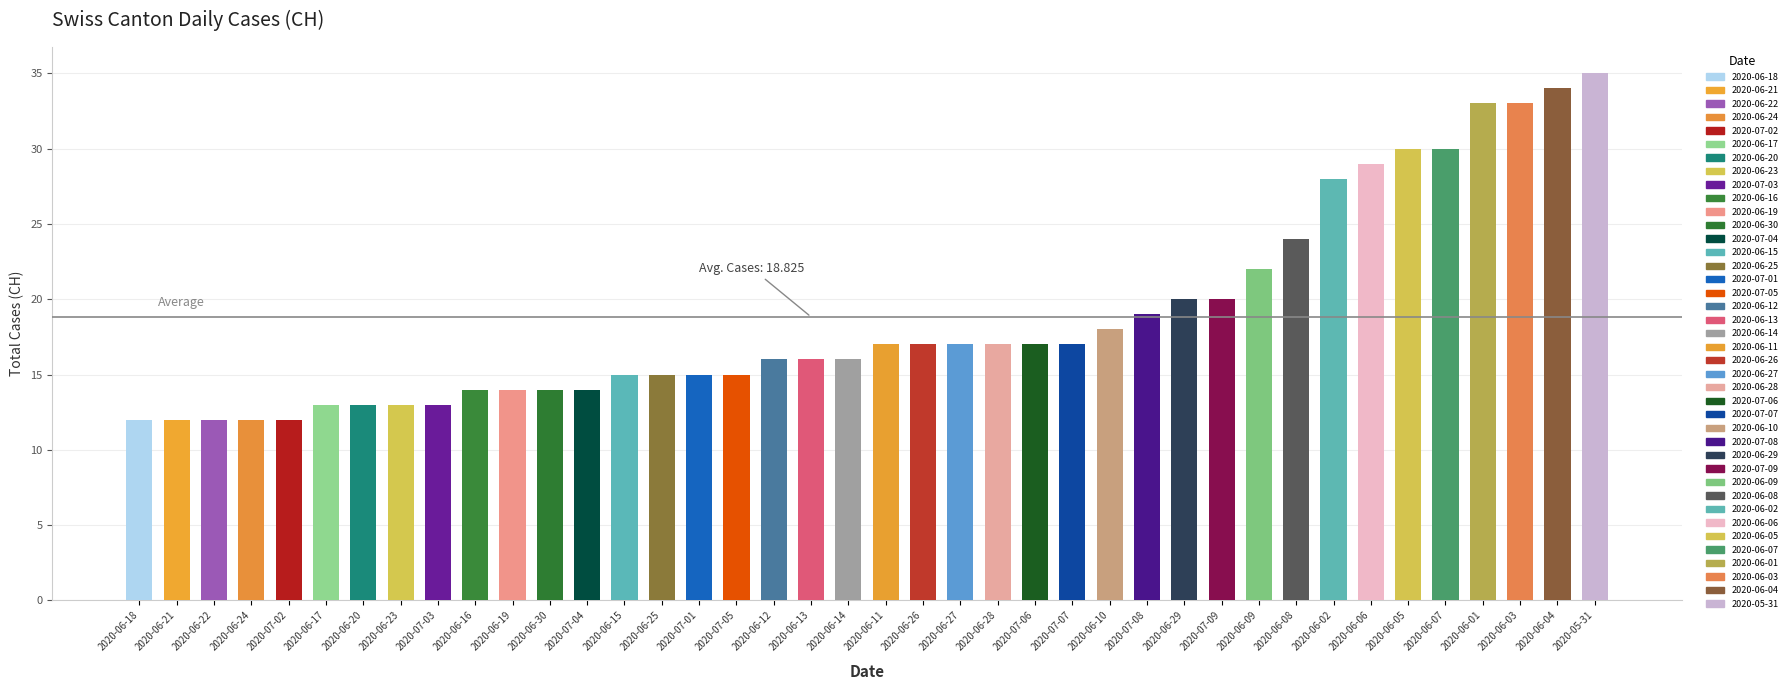

The chart shows a value of 17 at 2020-06-11. True or false?

True